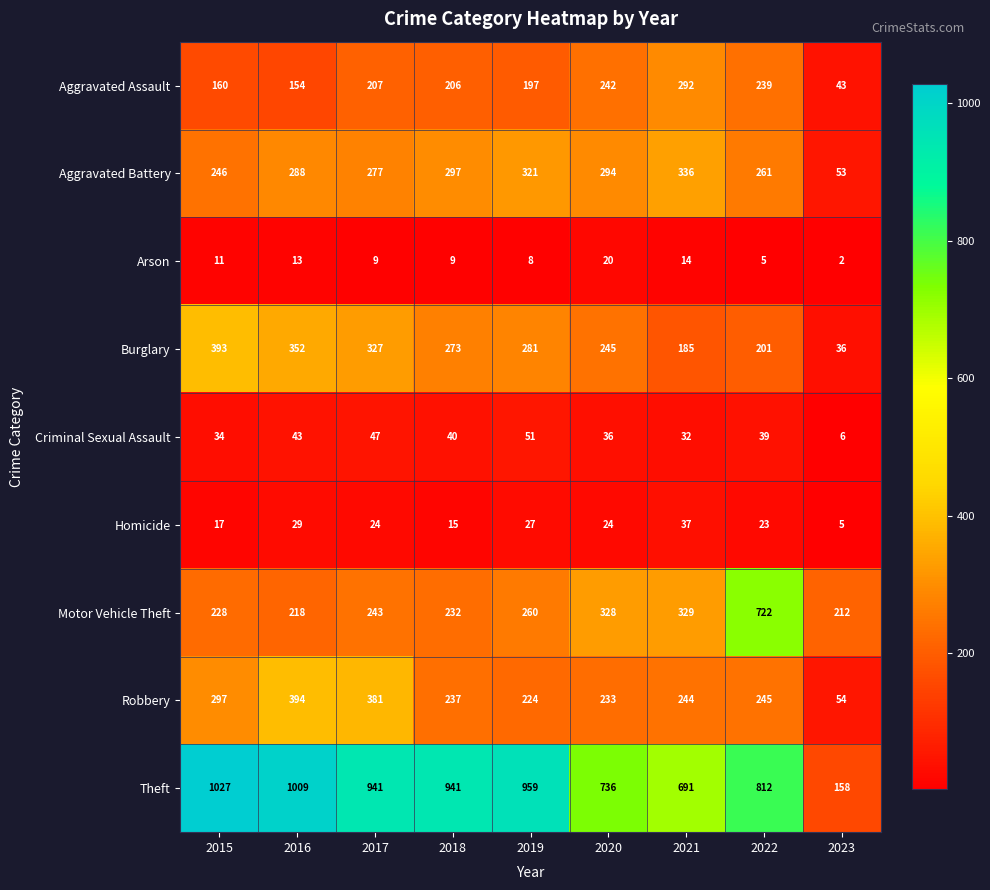

What is the sum of all Arson values?

91